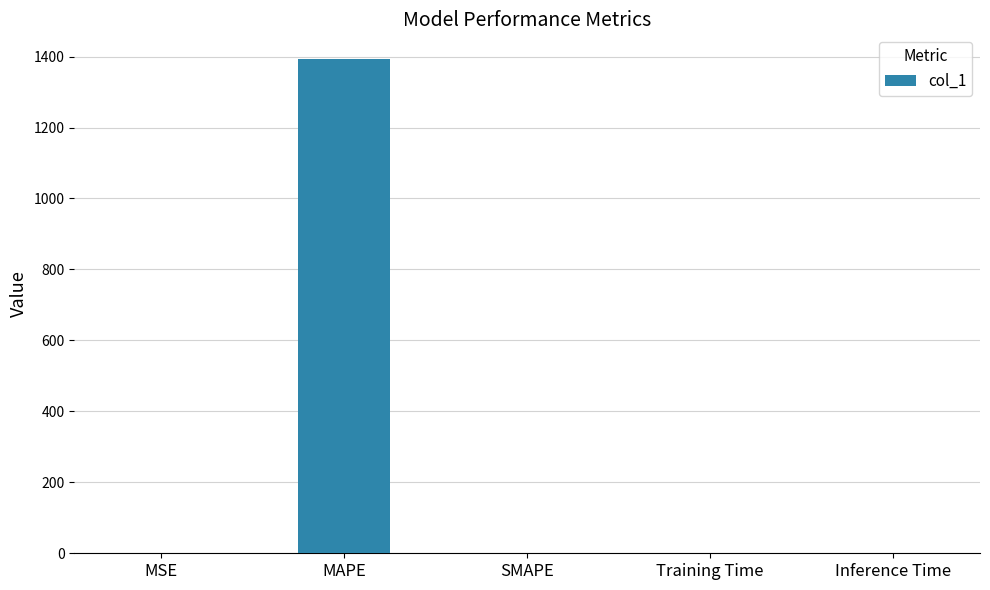

Which category has the highest value across all series?

MAPE